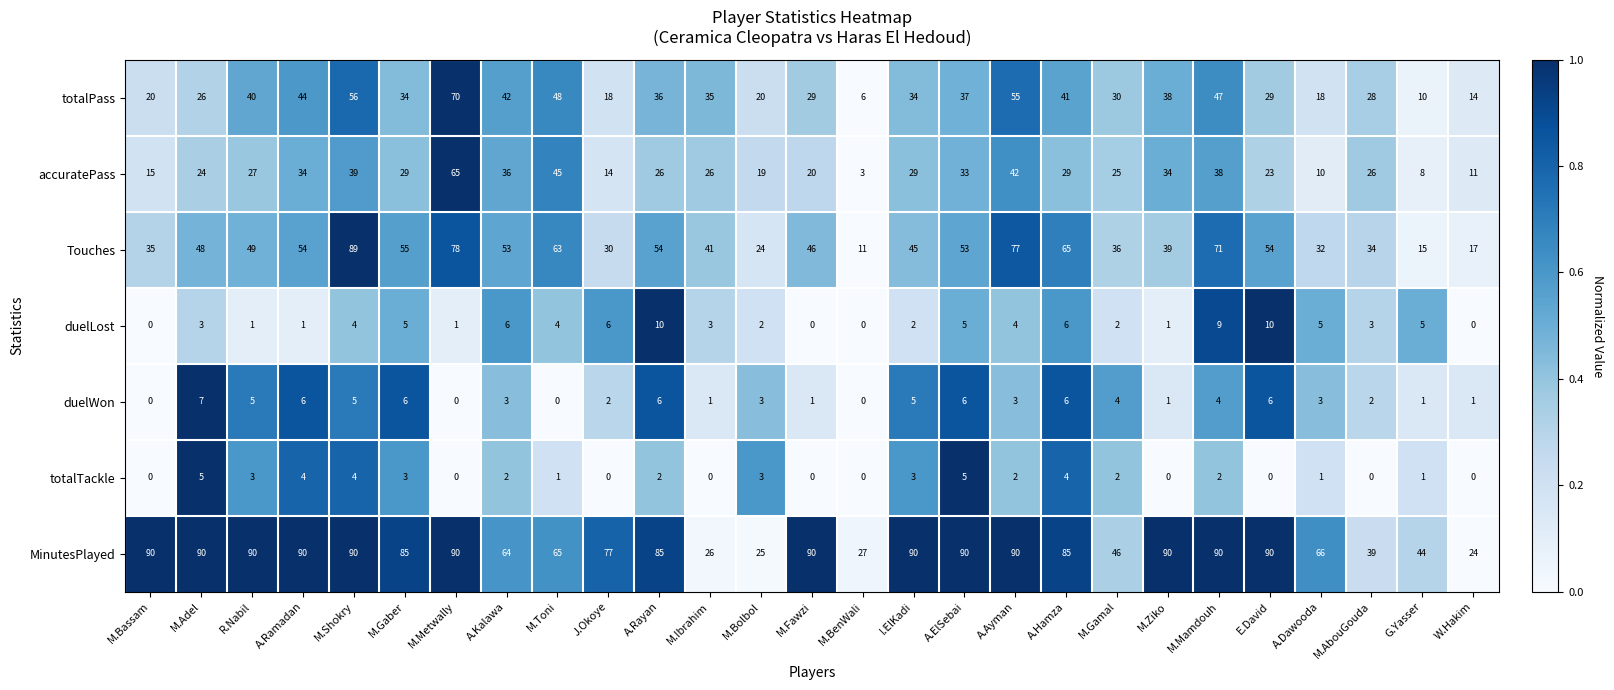

List the series in order of their peak value, highest first.

MinutesPlayed, Touches, totalPass, accuratePass, duelLost, duelWon, totalTackle